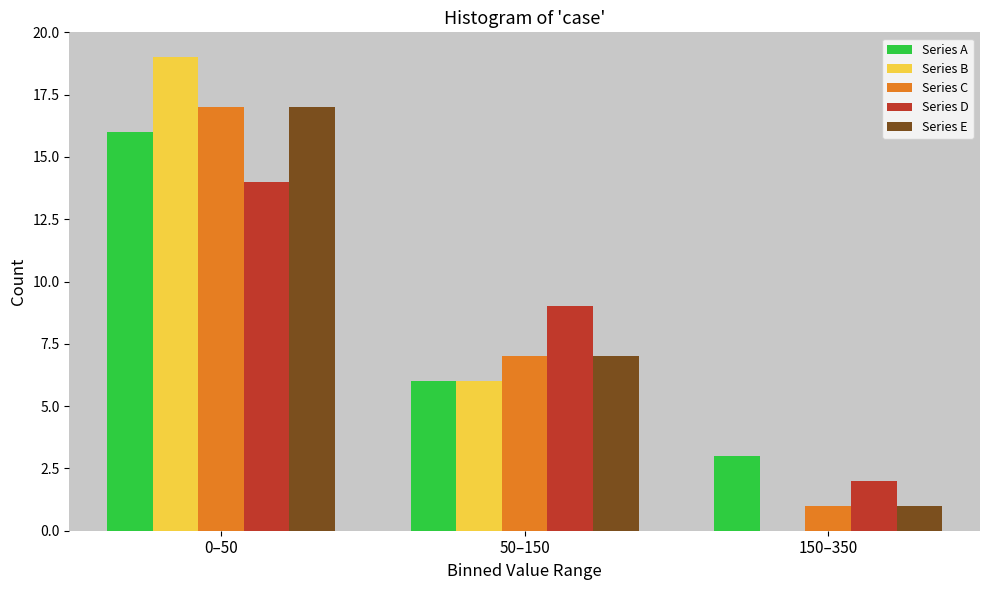

Reading left to right, what are all the values shown in this chart?

Series A: 0–50=16	50–150=6	150–350=3
Series B: 0–50=19	50–150=6	150–350=0
Series C: 0–50=17	50–150=7	150–350=1
Series D: 0–50=14	50–150=9	150–350=2
Series E: 0–50=17	50–150=7	150–350=1